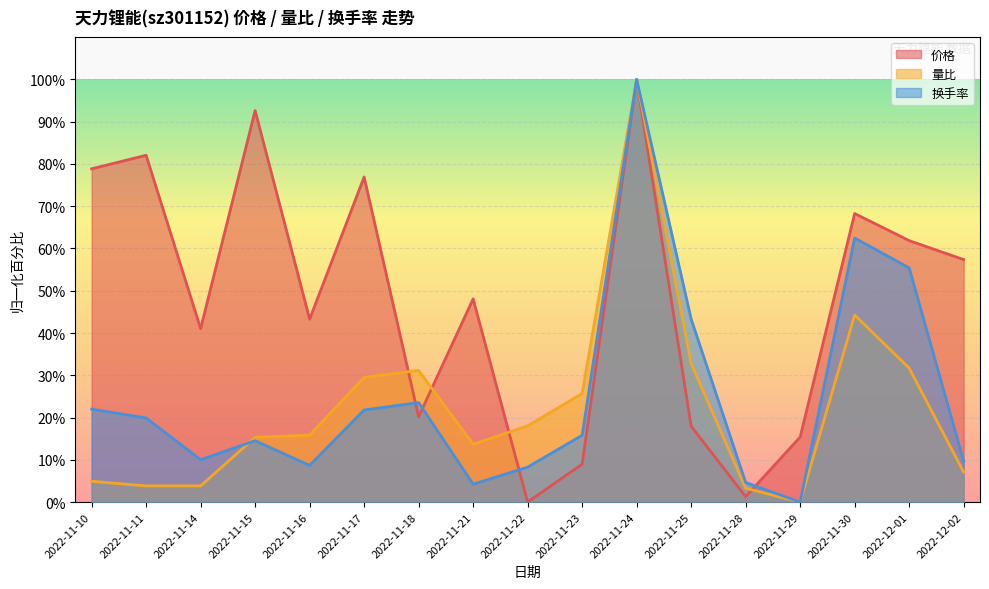

Which label corresponds to the largest value in the chart?

2022-11-24